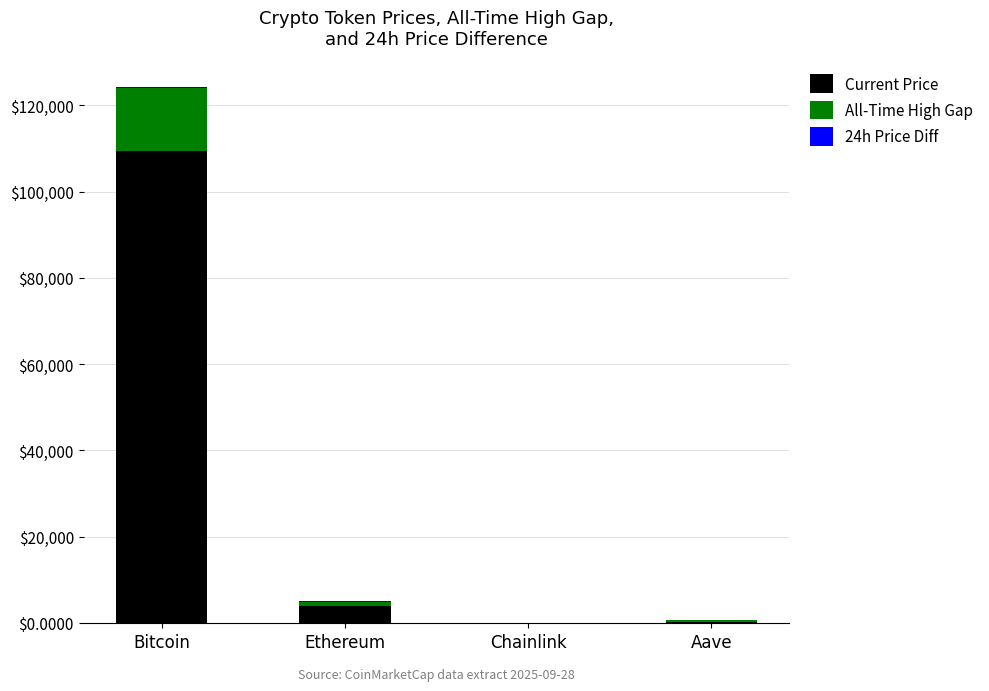

Where is Current Price nearest to the value 54683?

Ethereum